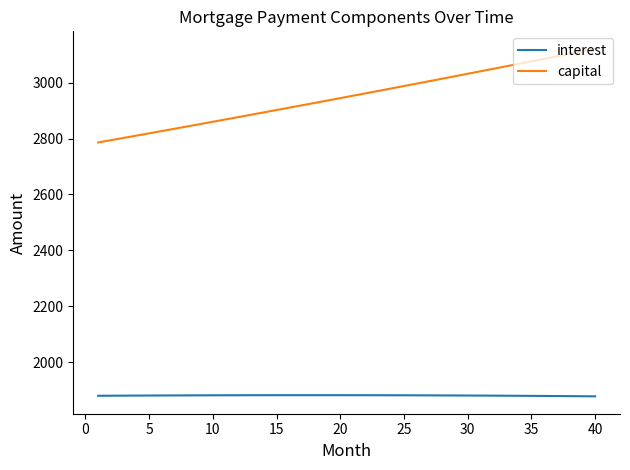

What is the difference between the maximum and minimum values in the capital series?

335.1